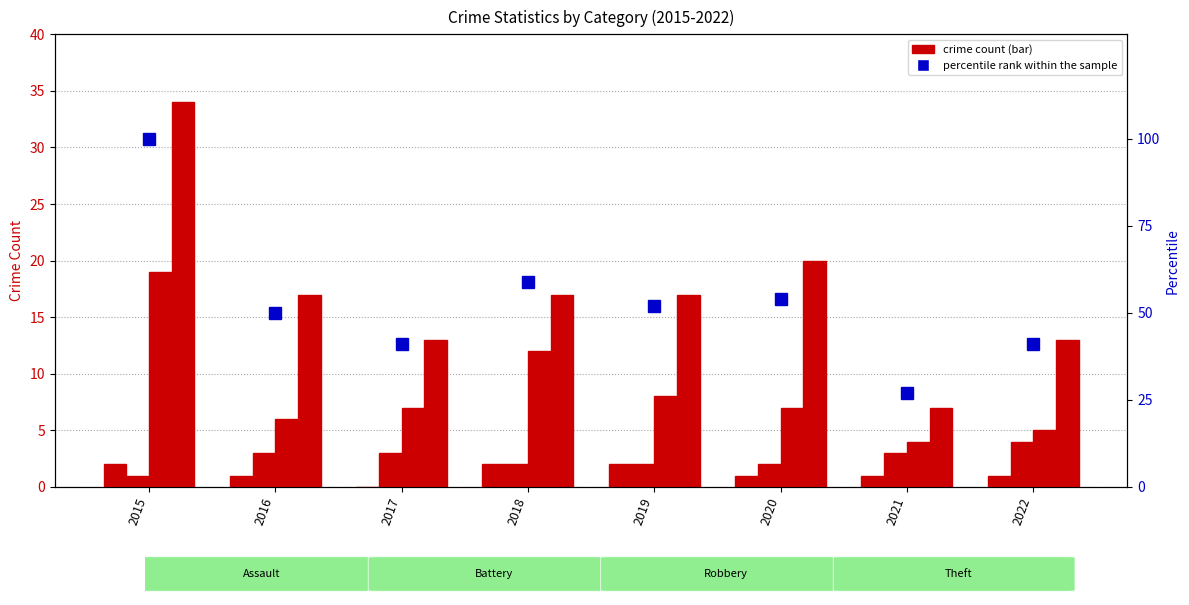

Reading left to right, extract all data points from this chart.

Aggravated Assault: 2	1	0	2	2	1	1	1
Aggravated Battery: 1	3	3	2	2	2	3	4
Robbery: 19	6	7	12	8	7	4	5
Theft: 34	17	13	17	17	20	7	13
percentile rank within the sample: 100	50	41	59	52	54	27	41